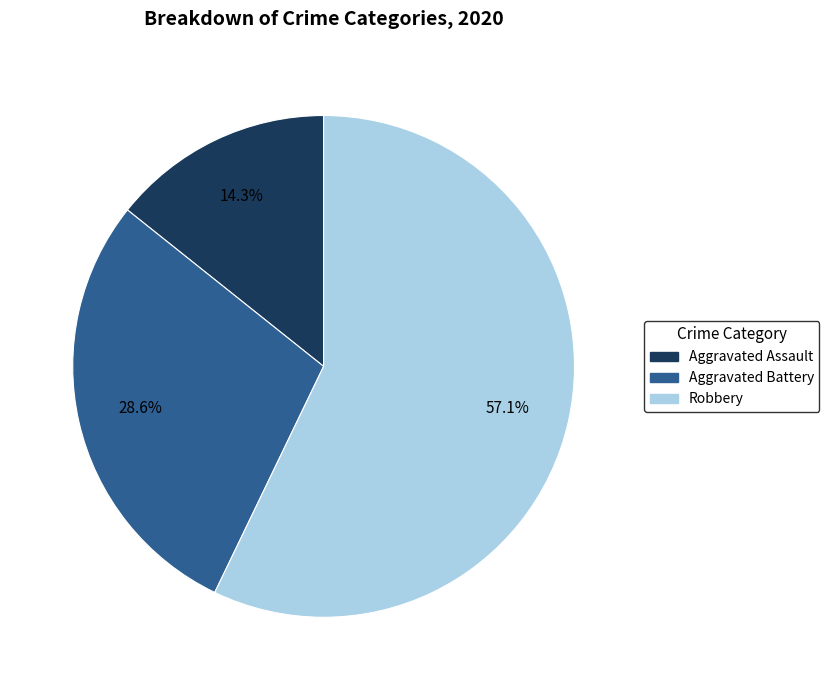

The Aggravated Battery slice represents 29% of the pie. True or false?

True